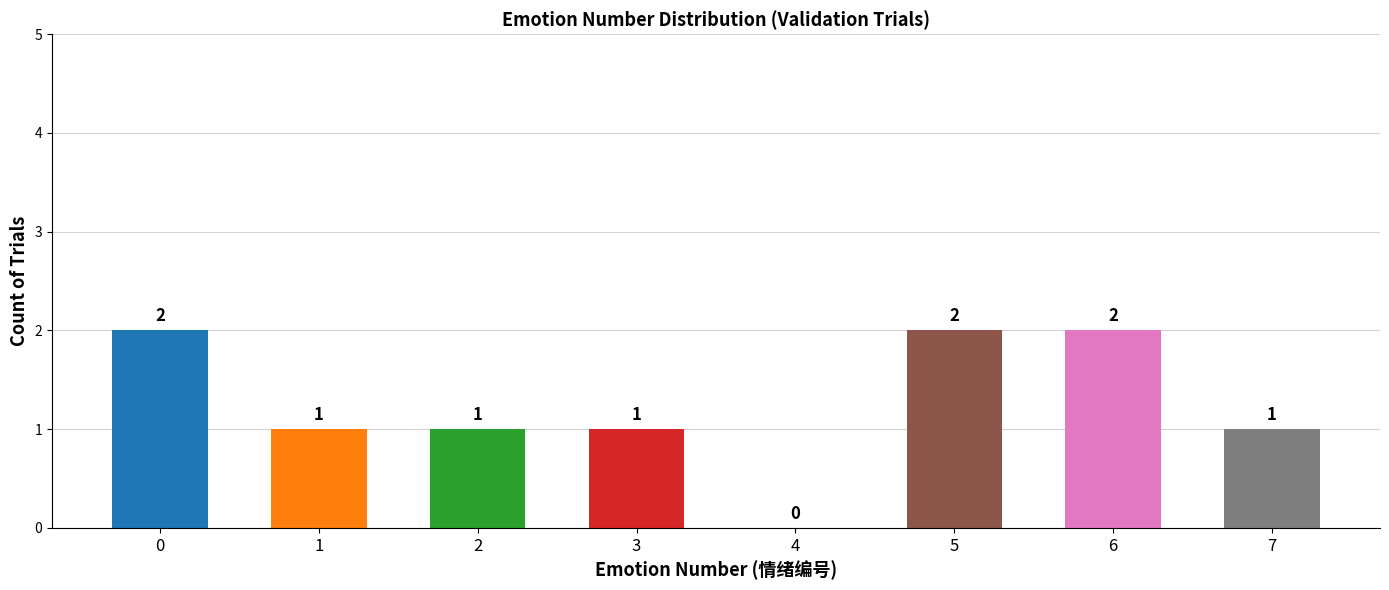

Reading right to left, list all the values displayed in this chart.

7=1	6=2	5=2	4=0	3=1	2=1	1=1	0=2